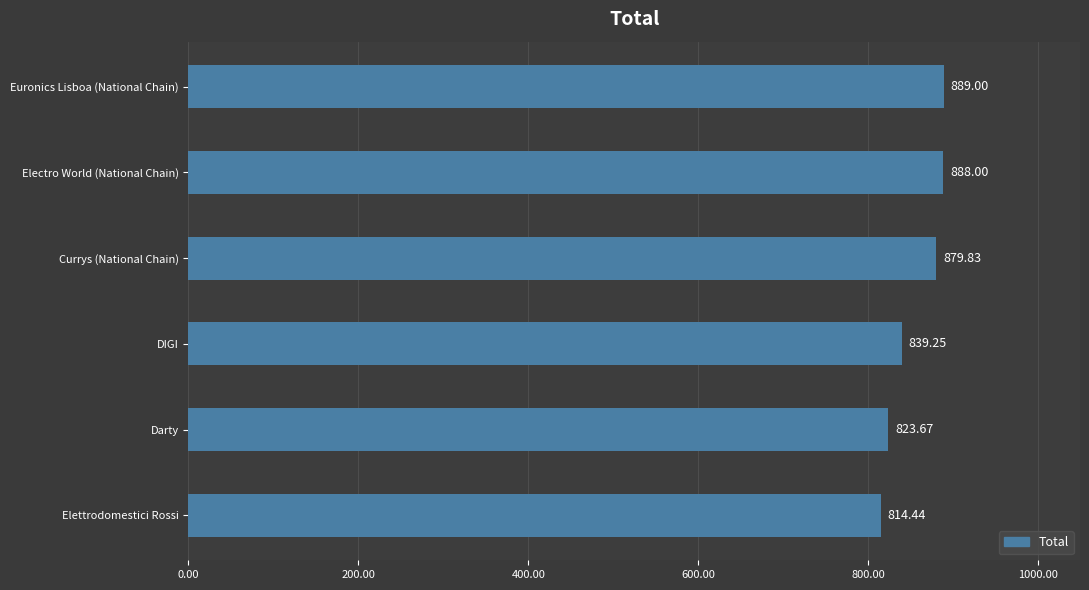

How many data points are less than 879?

3